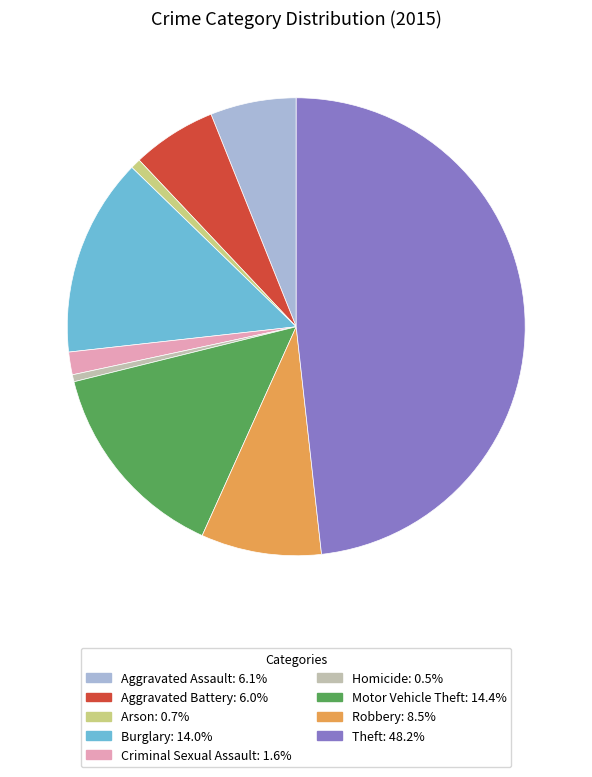

Is Homicide the majority of the pie?

No